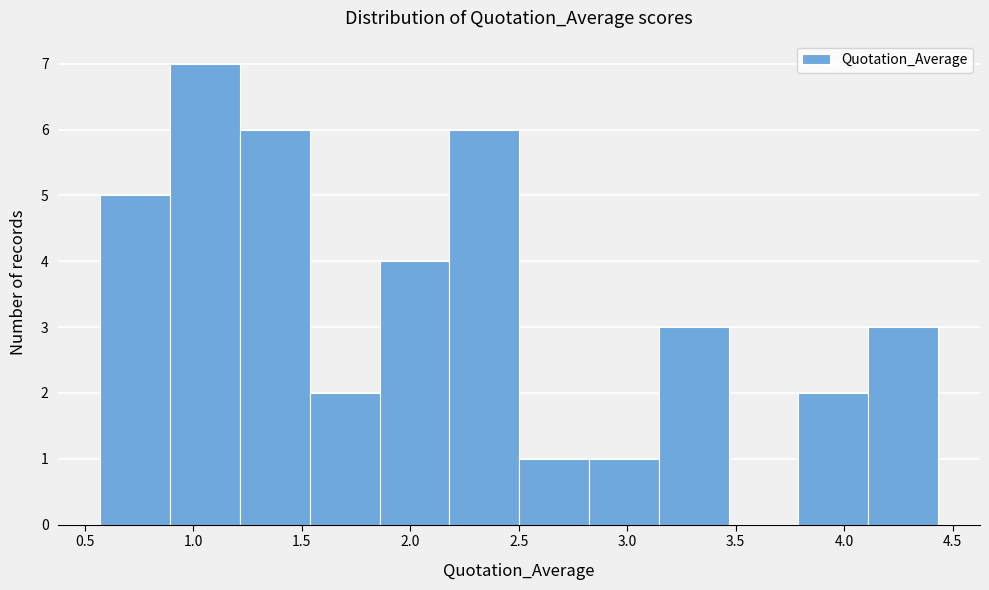

What is the height of the bar covering 1.55 to 1.85 on the x-axis? Neither the bar edges nor the heights are printed on the chart, so give them approximately, as read against the axes.

2